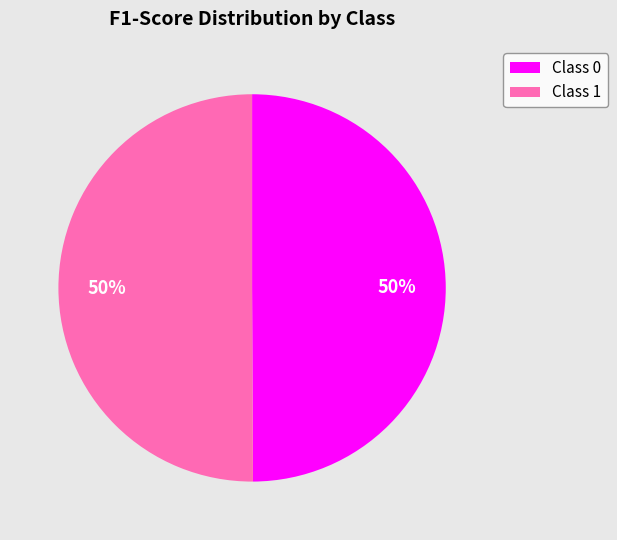

To the nearest percent, what percentage of the pie is Class 0?

50%